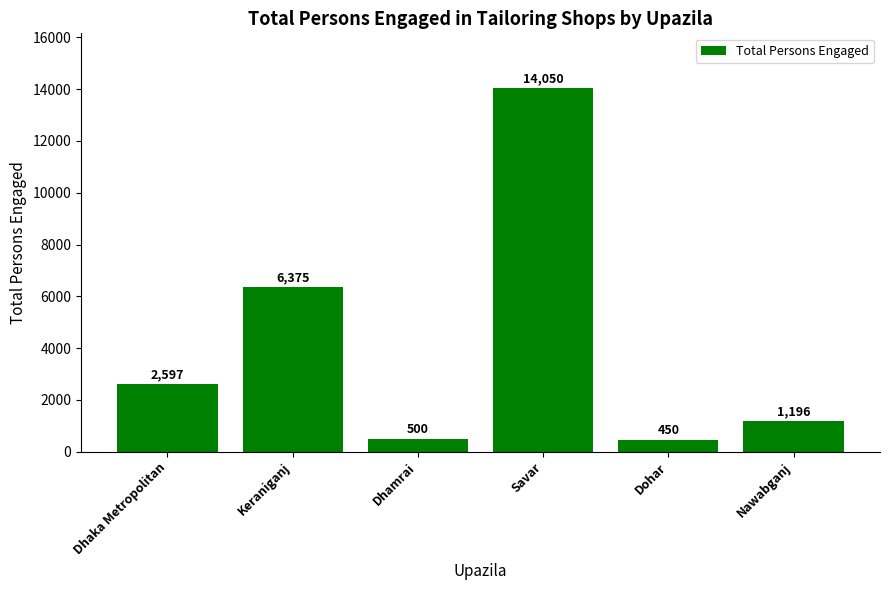

What is the difference between the maximum and second lowest values?

13550